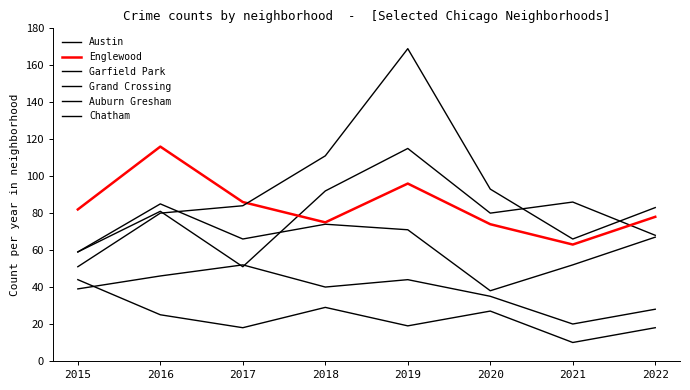

True or false: Englewood and Chatham cross at least once.

False